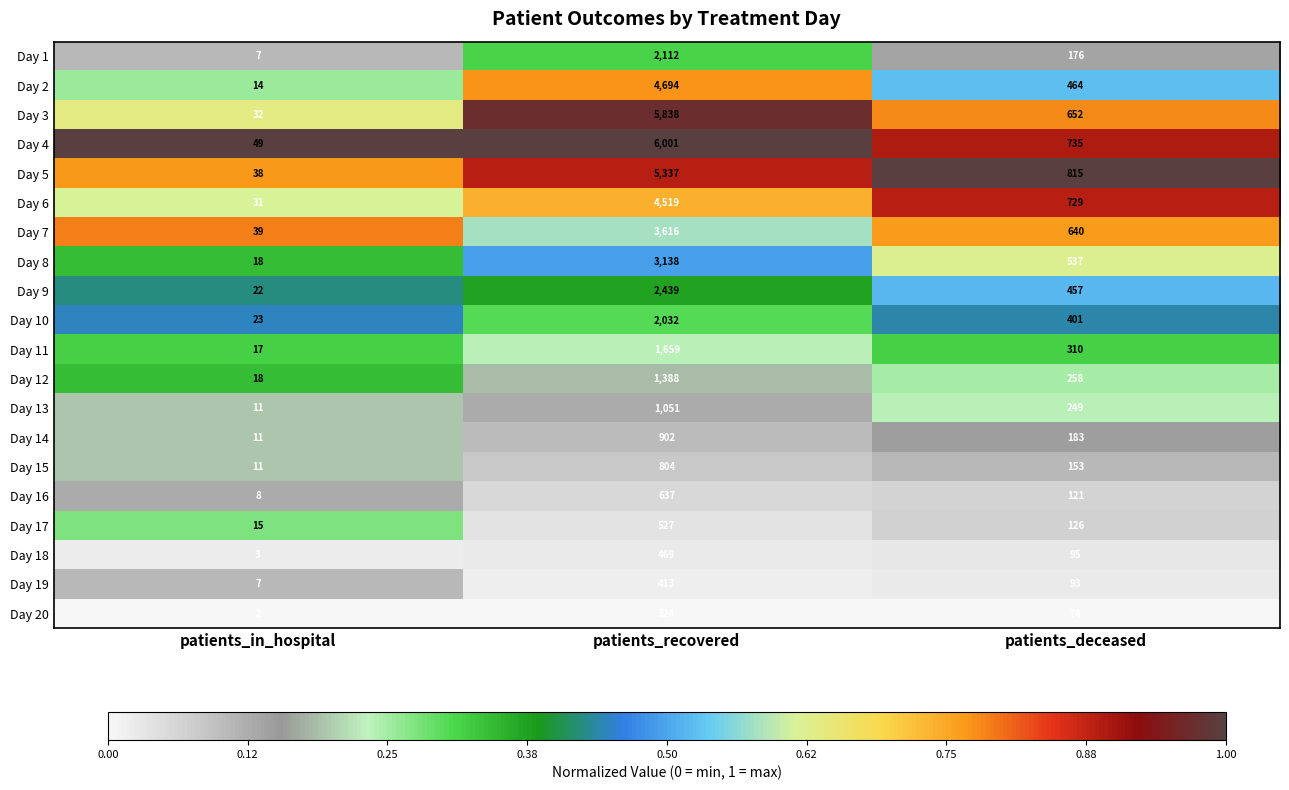

What is the greatest value displayed?

6001